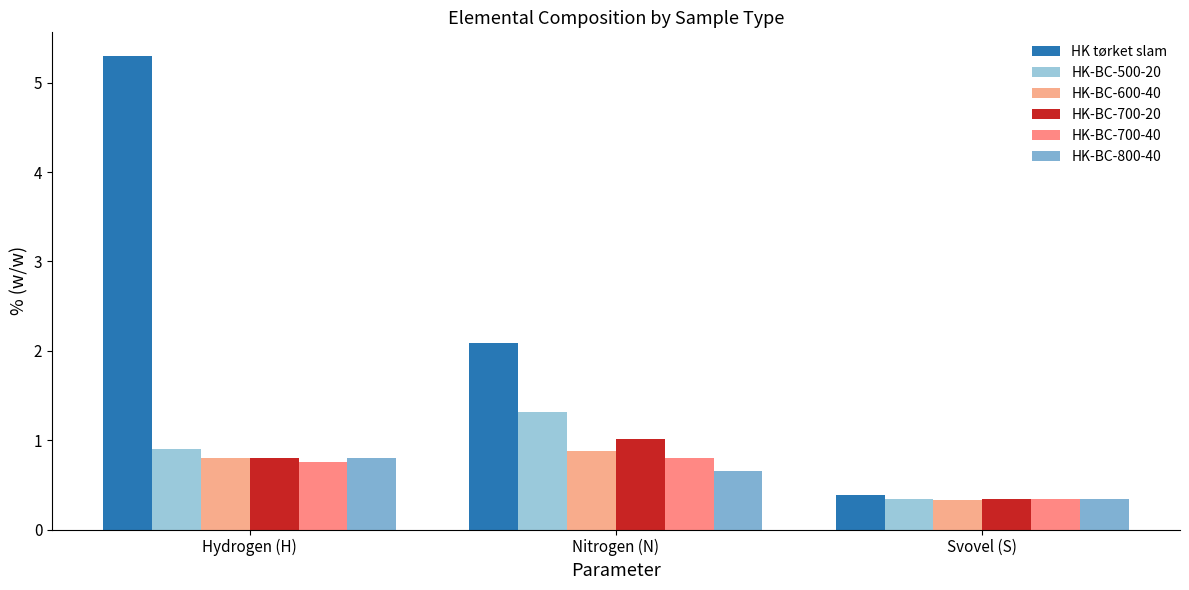

Reading left to right, transcribe all the data shown in this chart.

HK tørket slam: 5.3	2.1	0.4
HK-BC-500-20: 0.9	1.3	0.3
HK-BC-600-40: 0.8	0.9	0.3
HK-BC-700-20: 0.8	1.0	0.3
HK-BC-700-40: 0.8	0.8	0.3
HK-BC-800-40: 0.8	0.7	0.3